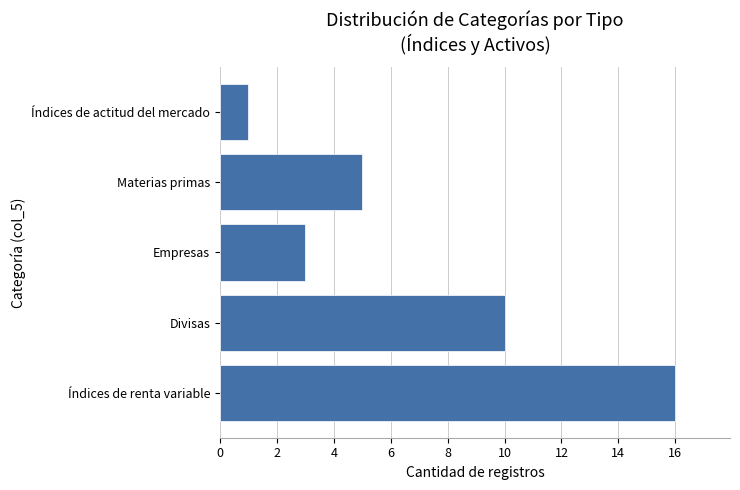

At which label is the value closest to 8?

Divisas